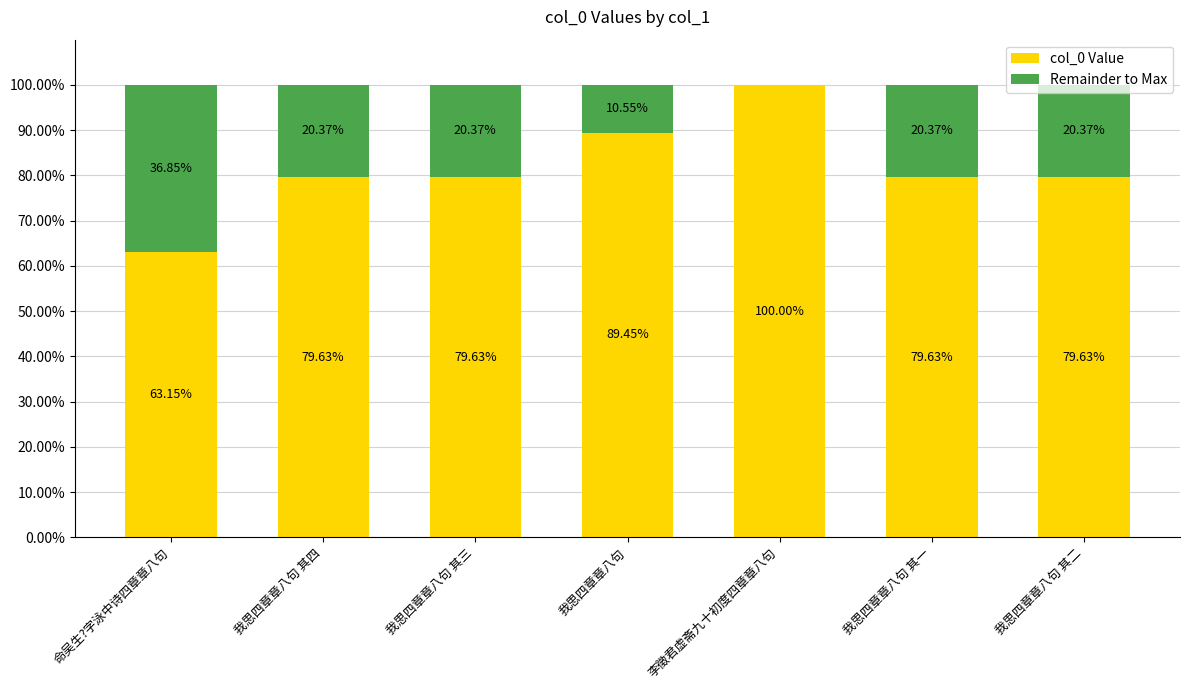

Where does the col_0 Value series first go above 79?

我思四章章八句 其四